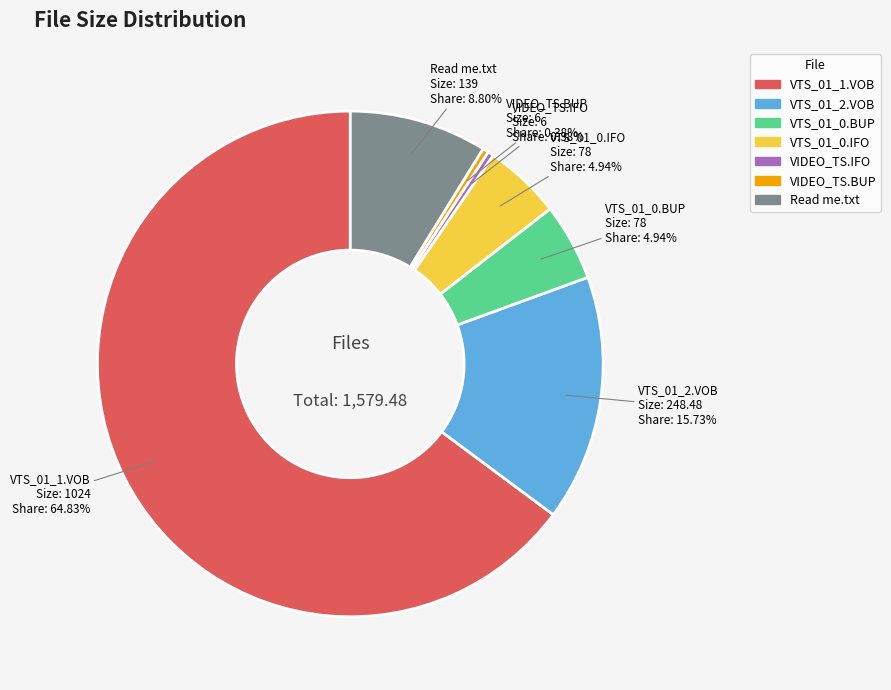

Which has a higher value, VTS_01_0.IFO or Read me.txt?

Read me.txt